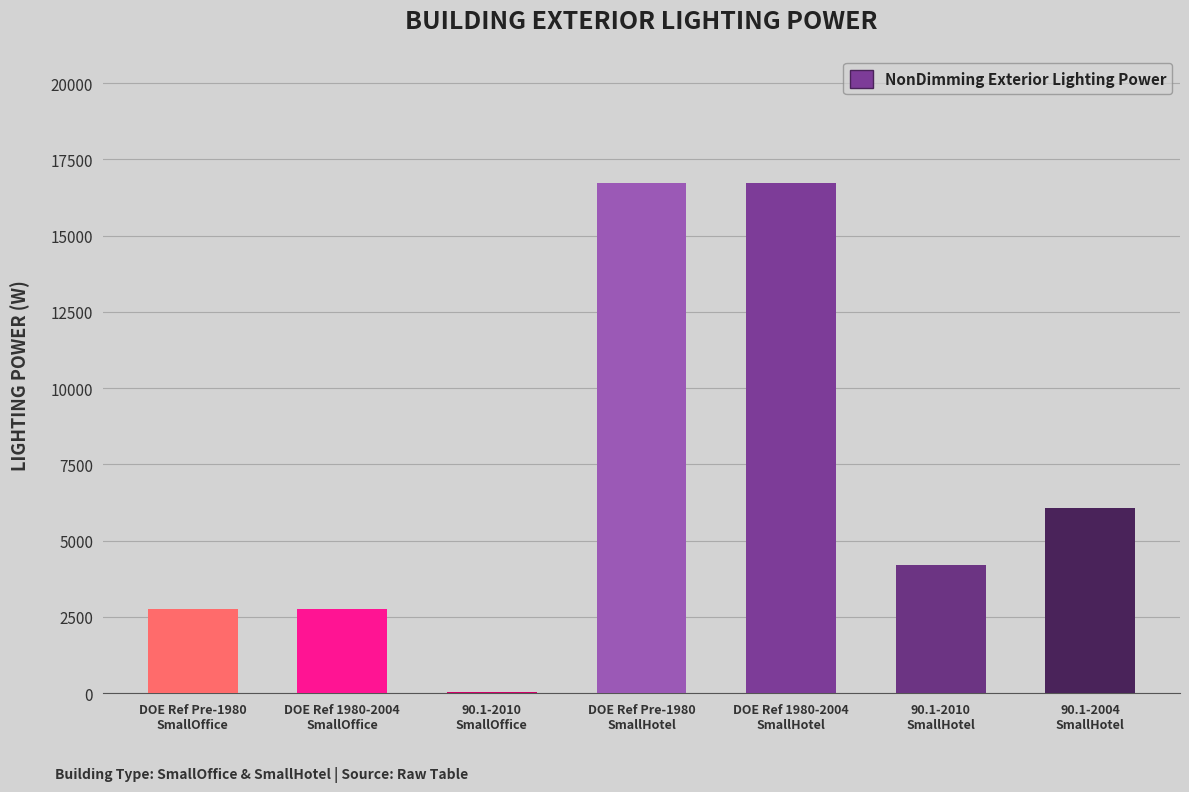

What value does the data have at 90.1-2010
SmallOffice?

40.5